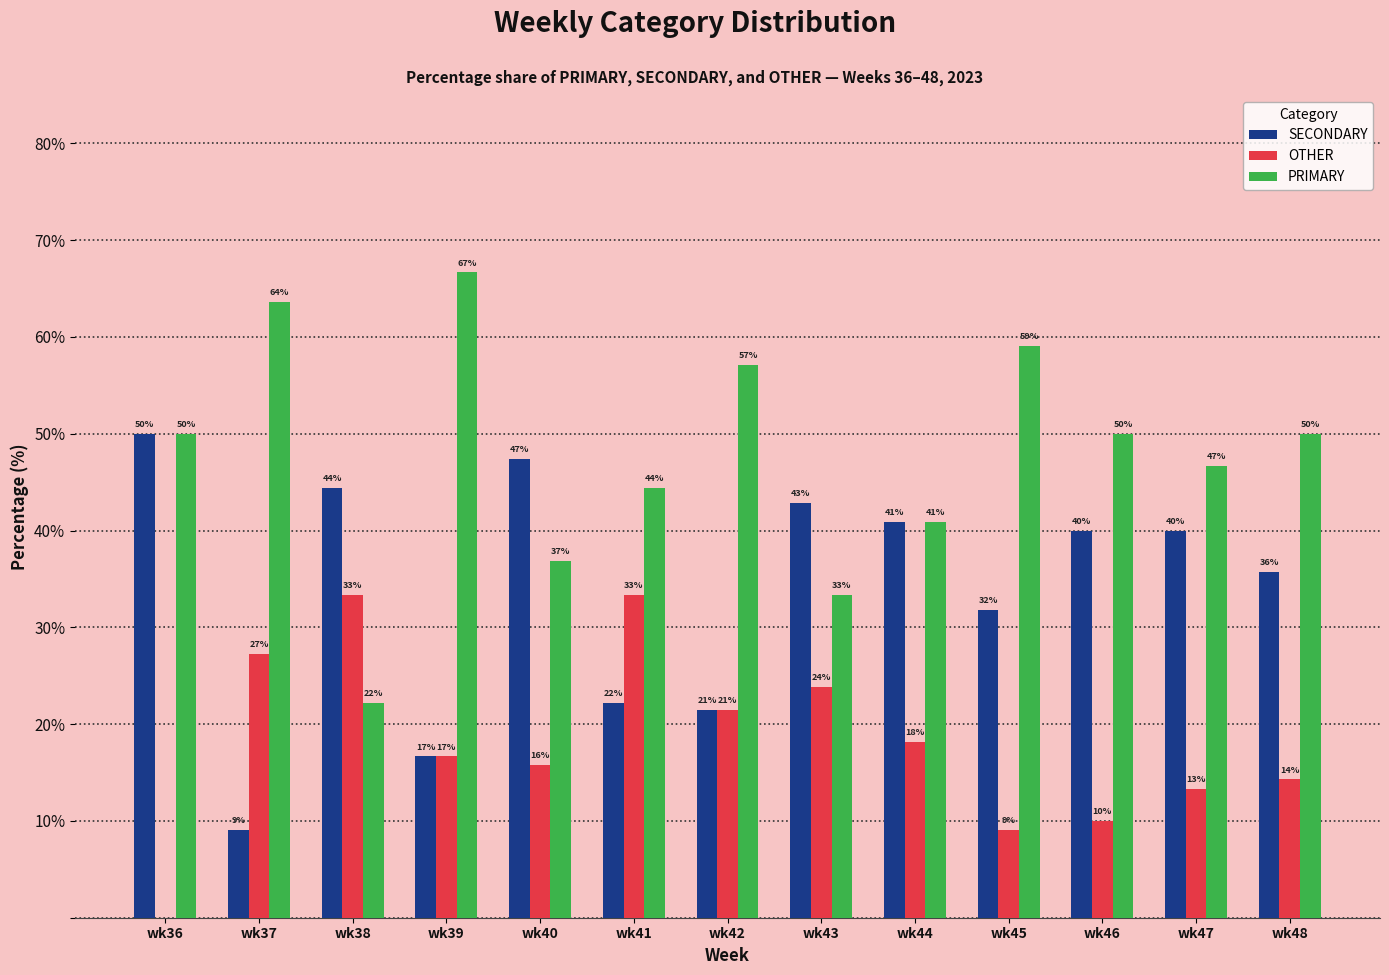

What are all the series names shown in the legend?

SECONDARY, OTHER, PRIMARY